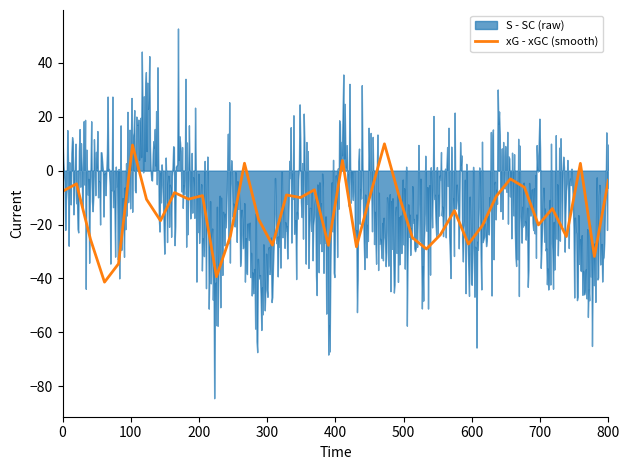

What is the maximum value for xG - xGC (smooth)?

10.0